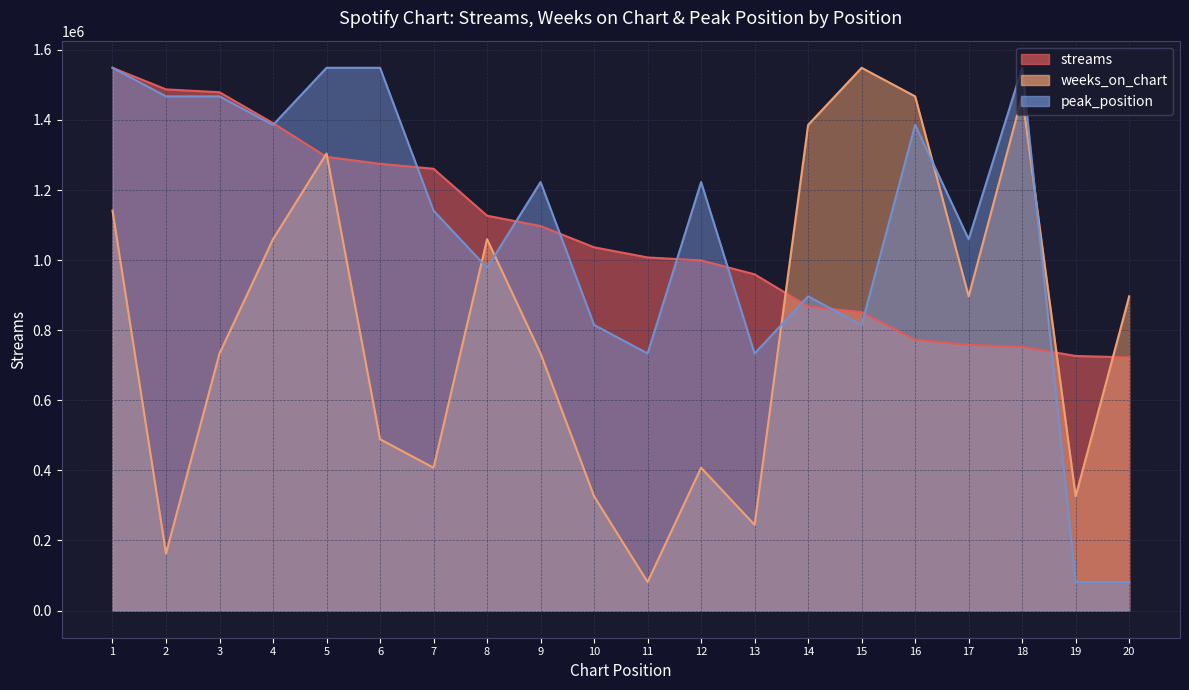

Reading right to left, transcribe all the data shown in this chart.

streams: 20=722396	19=726555	18=752732	17=758291	16=772982	15=851501	14=867837	13=959492	12=999346	11=1007683	10=1036685	9=1097282	8=1126797	7=1260705	6=1274986	5=1294569	4=1391041	3=1479073	2=1487242	1=1548842
weeks_on_chart: 20=896698	19=326072	18=1467324	17=896698	16=1467324	15=1548842	14=1385806	13=244554	12=407590	11=81518	10=326072	9=733662	8=1059734	7=407590	6=489108	5=1304288	4=1059734	3=733662	2=163036	1=1141252
peak_position: 20=81518	19=81518	18=1548842	17=1059734	16=1385806	15=815180	14=896698	13=733662	12=1222770	11=733662	10=815180	9=1222770	8=978216	7=1141252	6=1548842	5=1548842	4=1385806	3=1467324	2=1467324	1=1548842